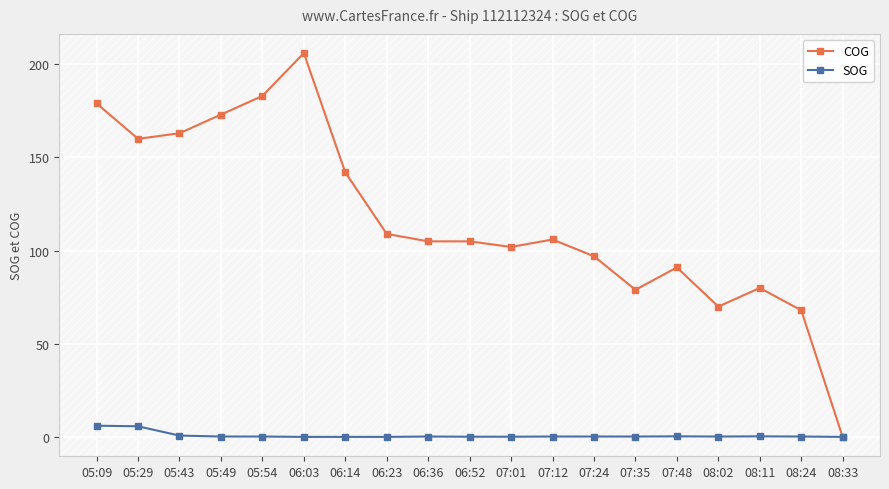

What position from the left is 08:11?

17